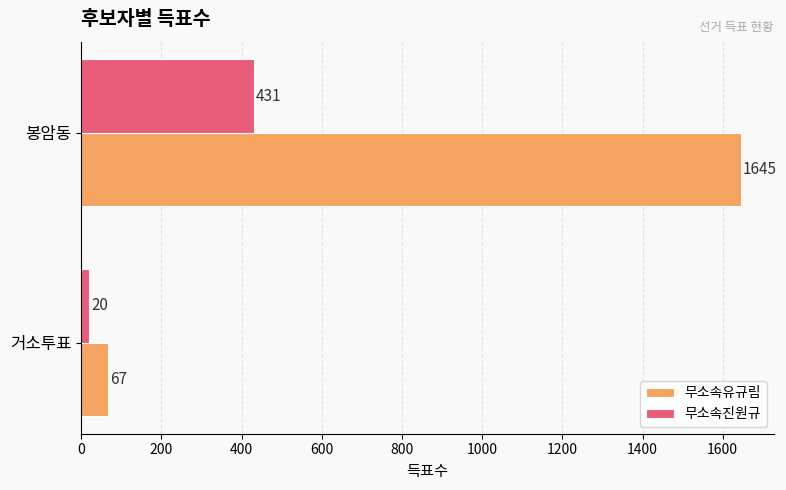

True or false: 무소속유규림 has a value of 67 at 거소투표.

True